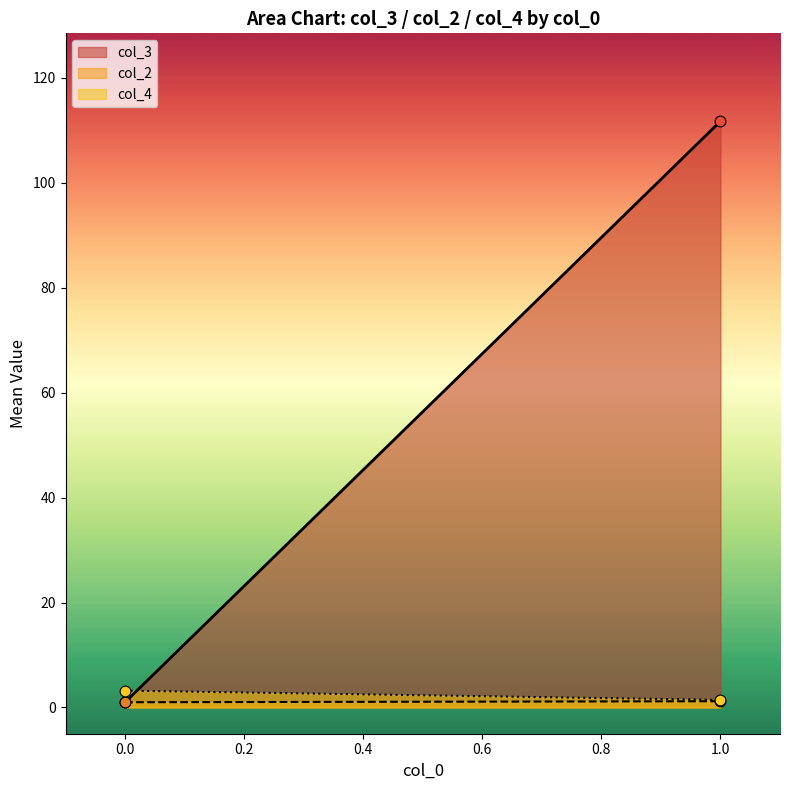

At which category is the sum across all series the highest?

1